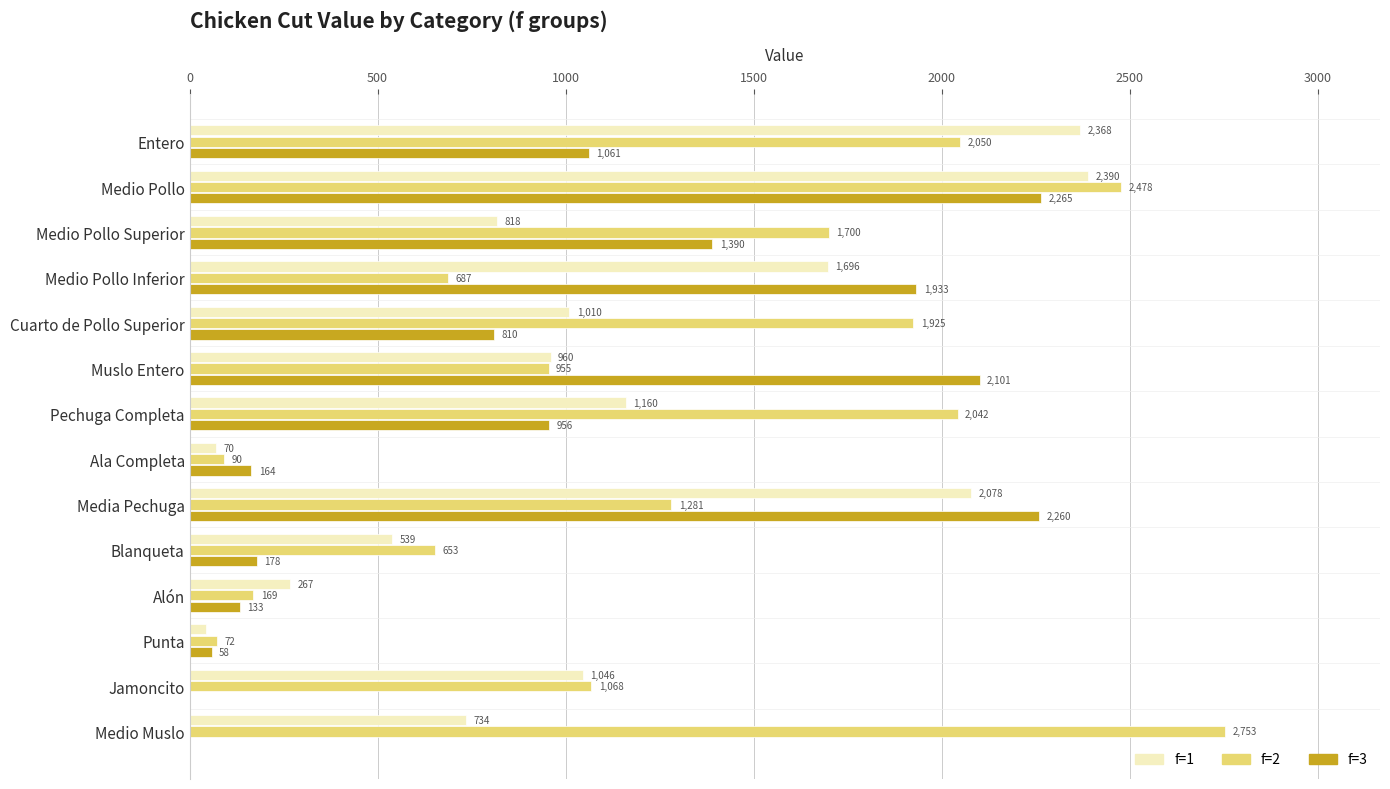

Between Entero and Muslo Entero, which series saw the biggest shift?

f=1